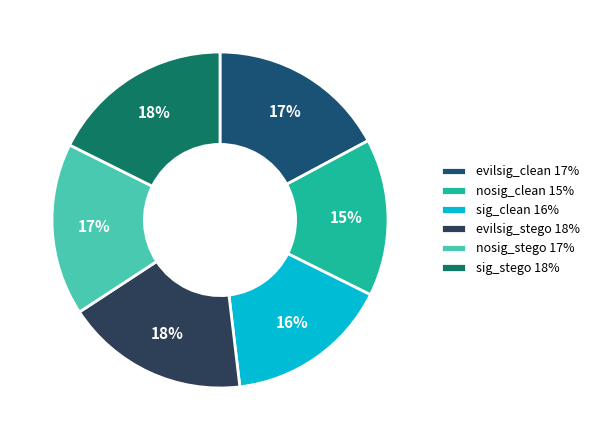

Which slice is the smallest?

nosig_clean